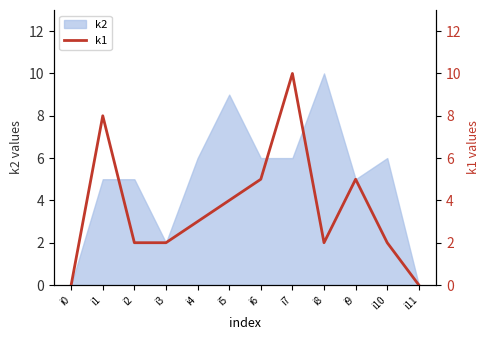

How many categories are shown in the chart?

12